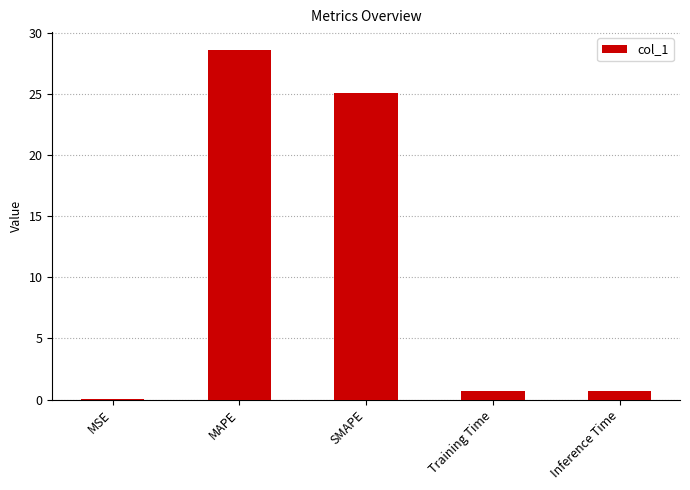

What is the greatest value displayed?

28.6